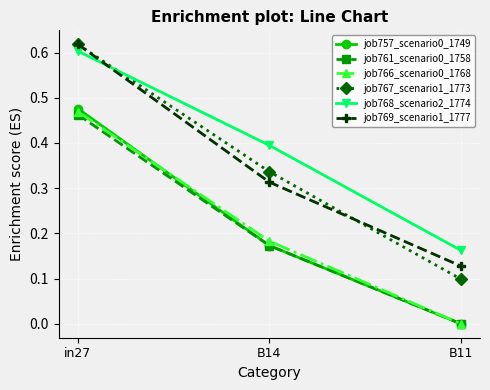

What is the total value across all series at B11?

0.4